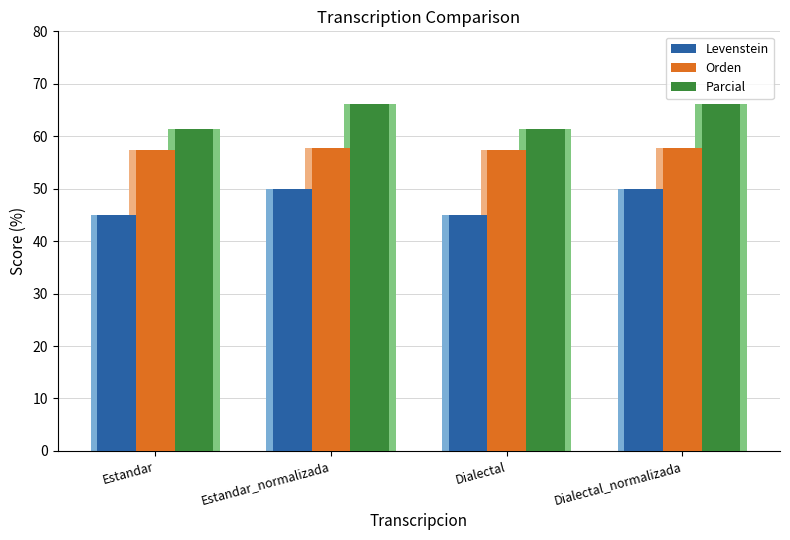

What is the difference between the maximum and minimum values in the Orden series?

0.4